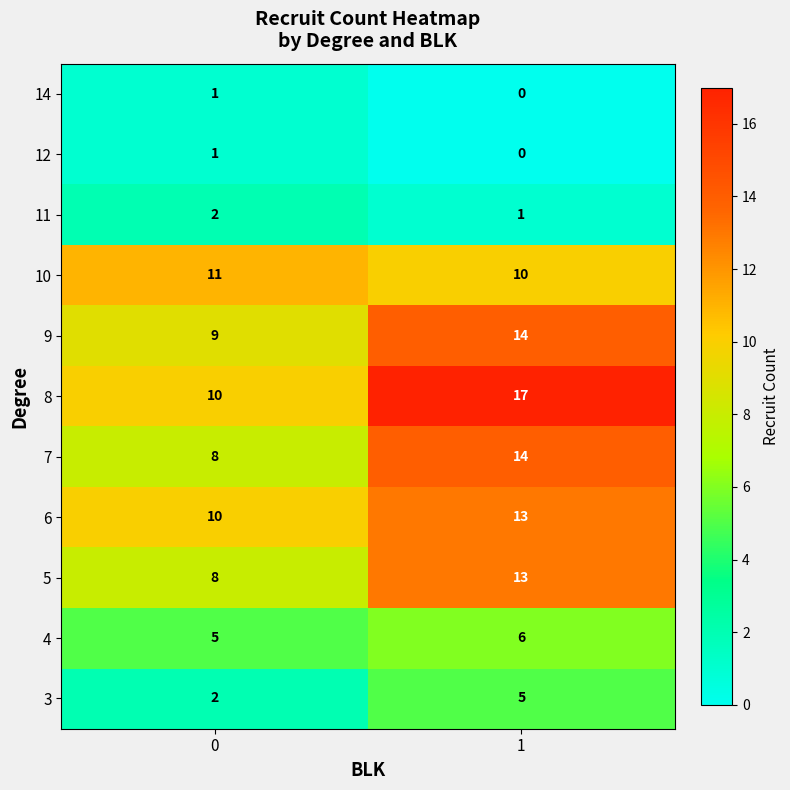

Is it true that 8 equals 17 at 1?

True